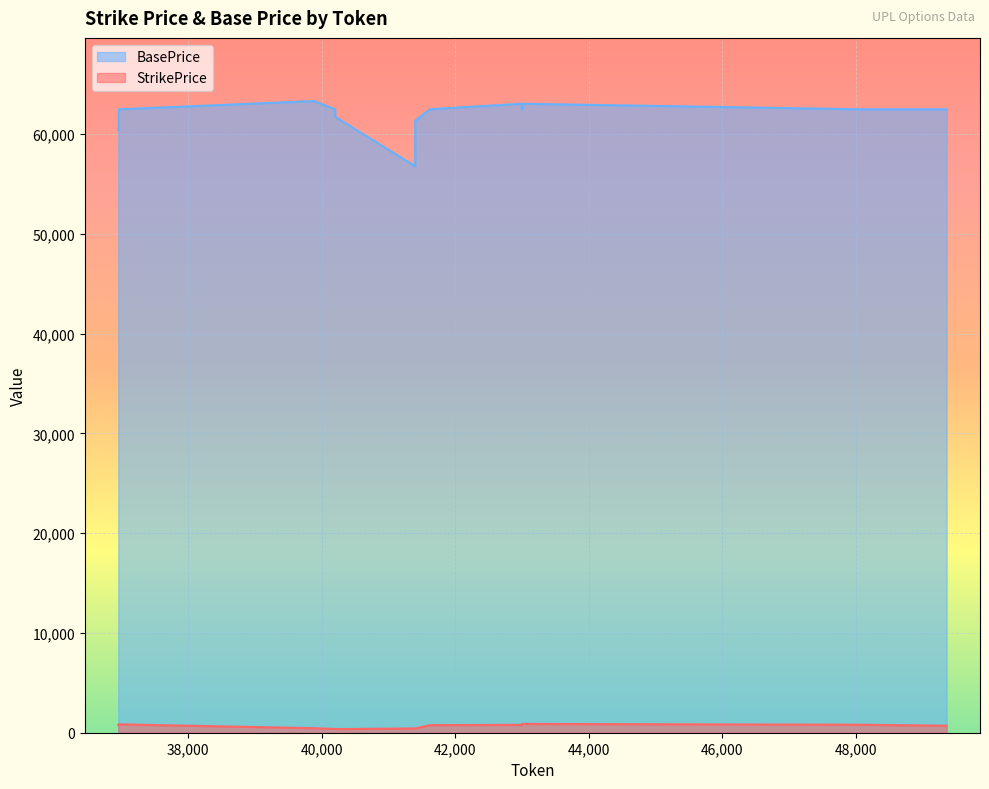

List the series in order of their peak value, highest first.

BasePrice, StrikePrice